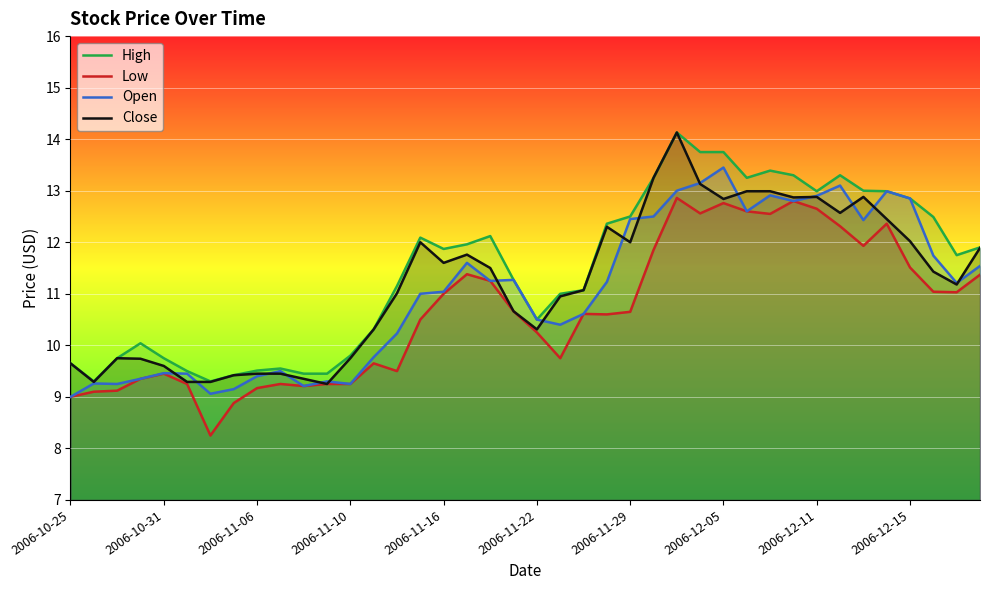

At how many categories does at least one series exceed 13?

8